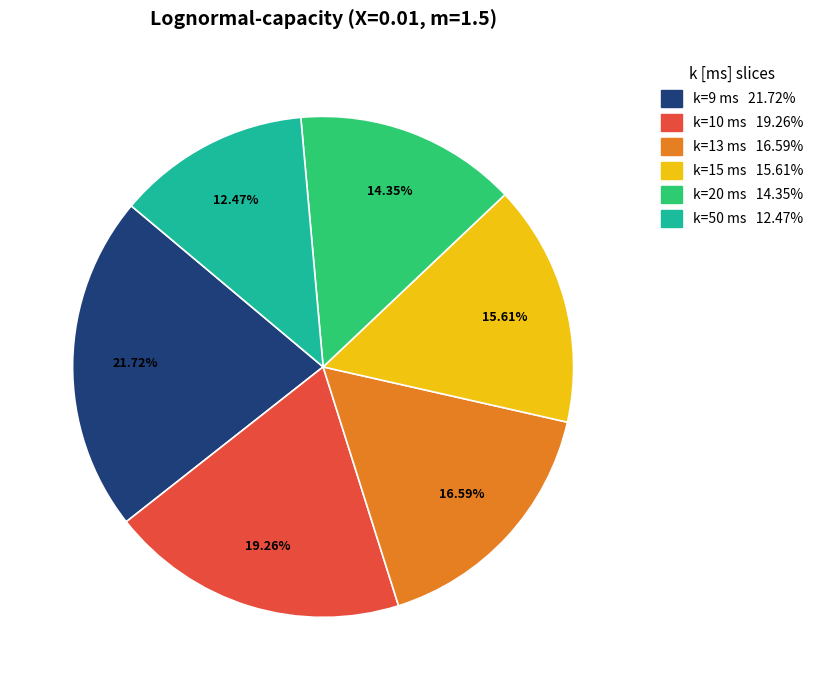

Is it true that k=15 is 16% of the pie?

True